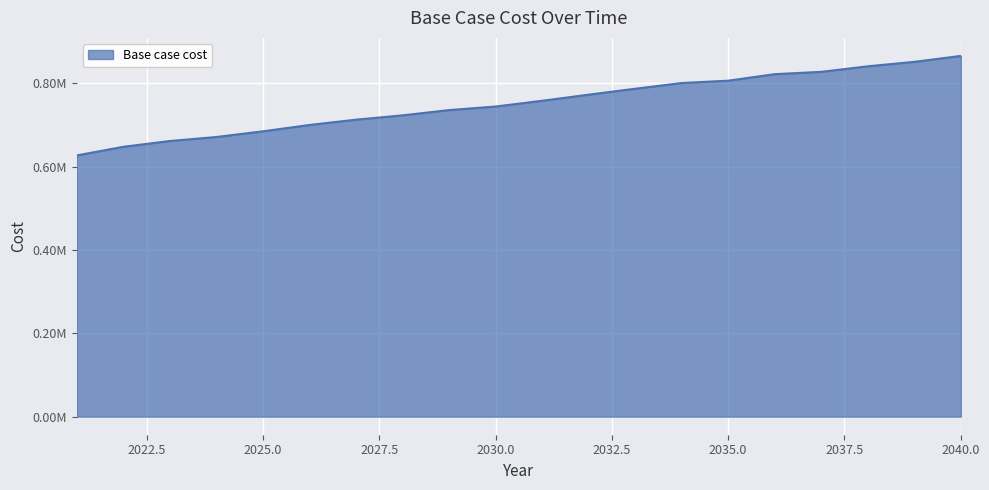

Does the chart have visible grid lines?

Yes